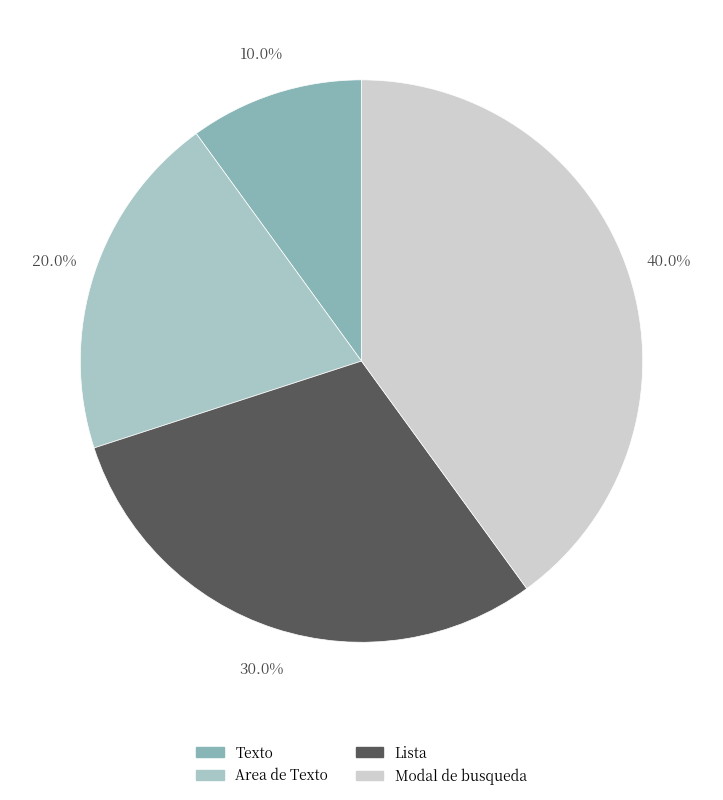

Is Modal de busqueda the majority of the pie?

No